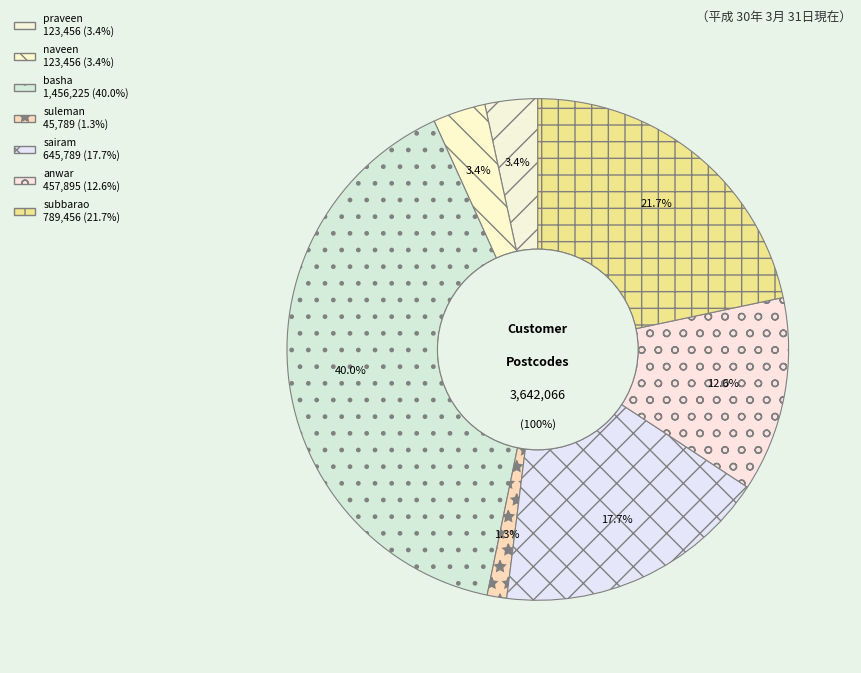

Count the number of slices in the pie.

7